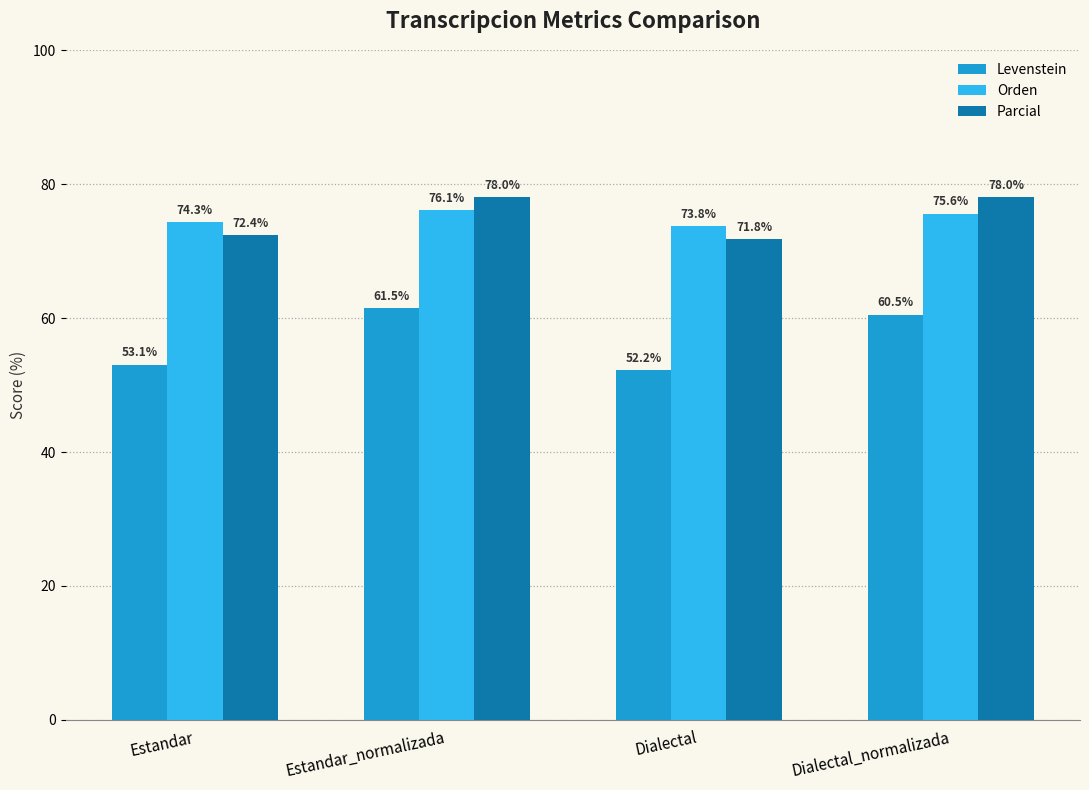

What is the total value across all series at Estandar?

199.7